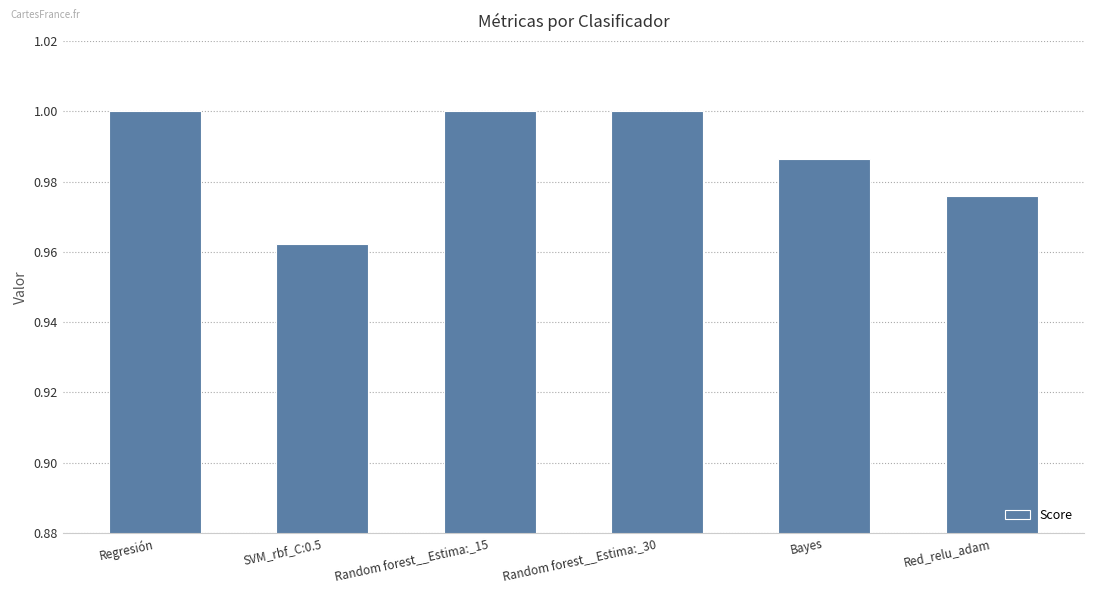

Between Red_relu_adam and Random forest__Estima:_30, which is larger?

Random forest__Estima:_30